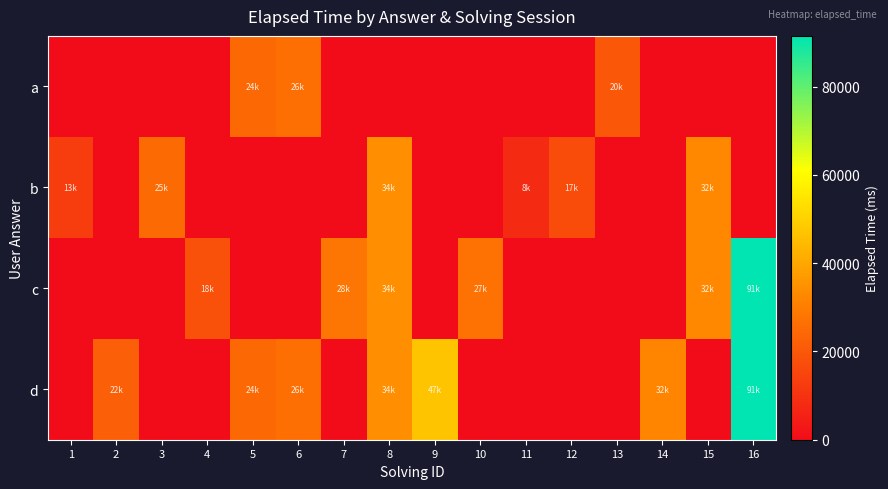

Reading left to right, transcribe all the data shown in this chart.

a: 1=0	2=0	3=0	4=0	5=24666	6=26333	7=0	8=0	9=0	10=0	11=0	12=0	13=20000	14=0	15=0	16=0
b: 1=13000	2=0	3=25000	4=0	5=0	6=0	7=0	8=34333	9=0	10=0	11=8000	12=17000	13=0	14=0	15=32750	16=0
c: 1=0	2=0	3=0	4=18000	5=0	6=0	7=28000	8=34333	9=0	10=27000	11=0	12=0	13=0	14=0	15=32750	16=91500
d: 1=0	2=22000	3=0	4=0	5=24666	6=26333	7=0	8=34333	9=47000	10=0	11=0	12=0	13=0	14=32000	15=0	16=91500